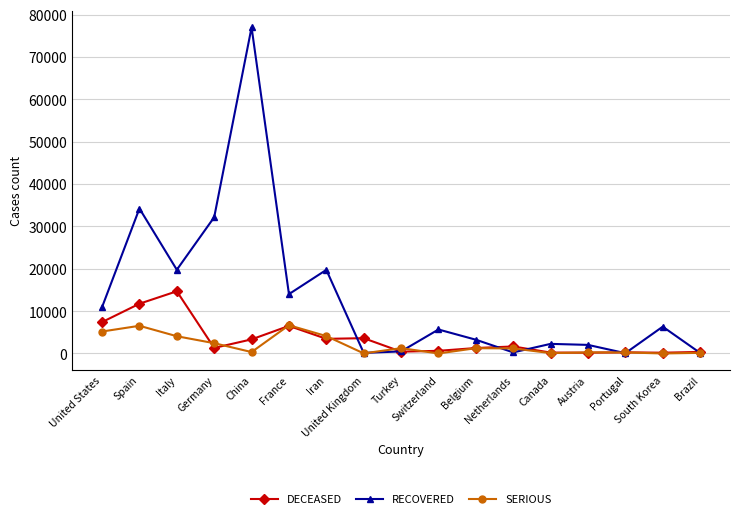

What is the maximum value for DECEASED?

14681